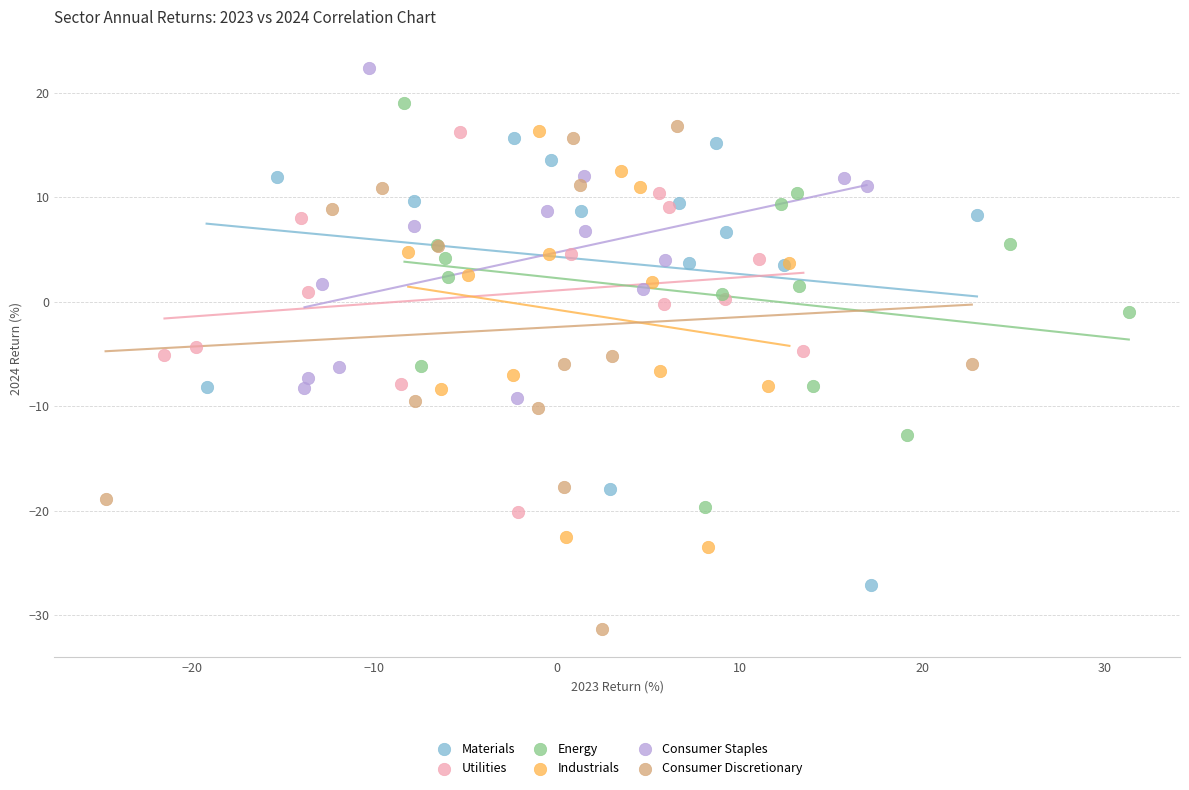

Which series reaches the maximum Y coordinate?

Consumer Staples